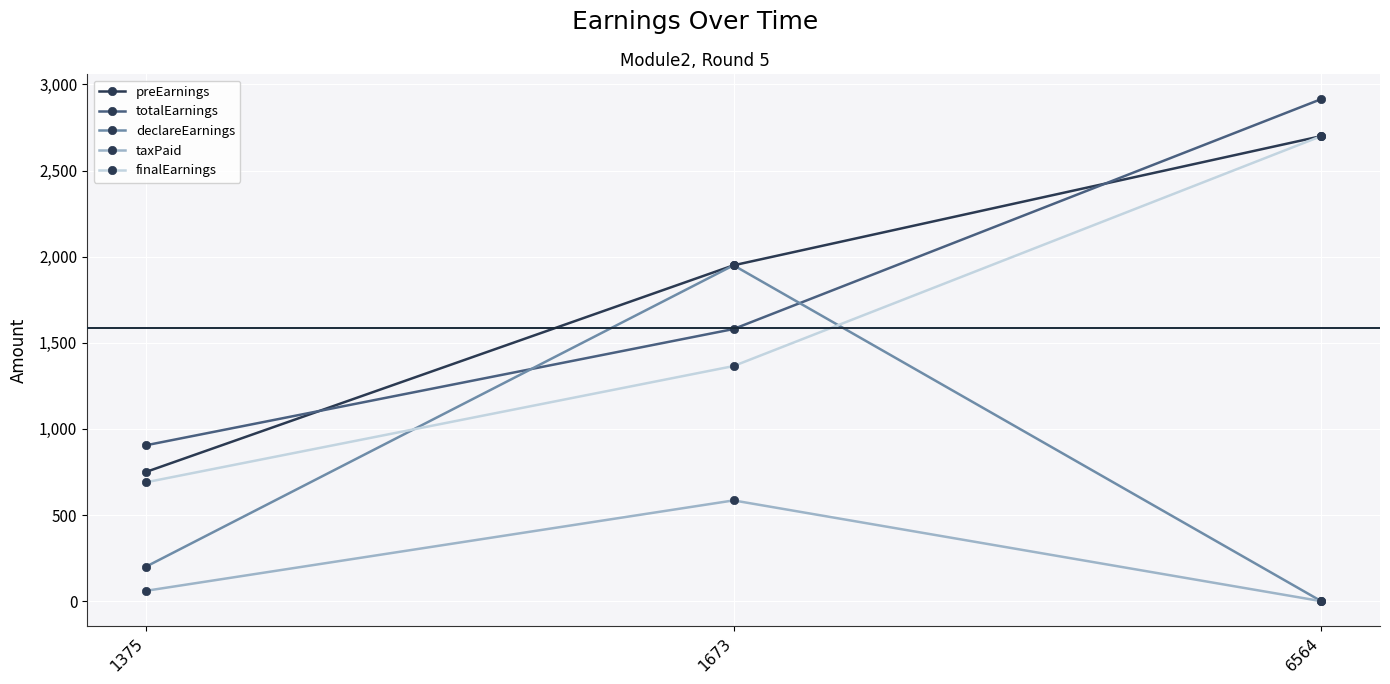

How many taxPaid values are between 0 and 585?

3